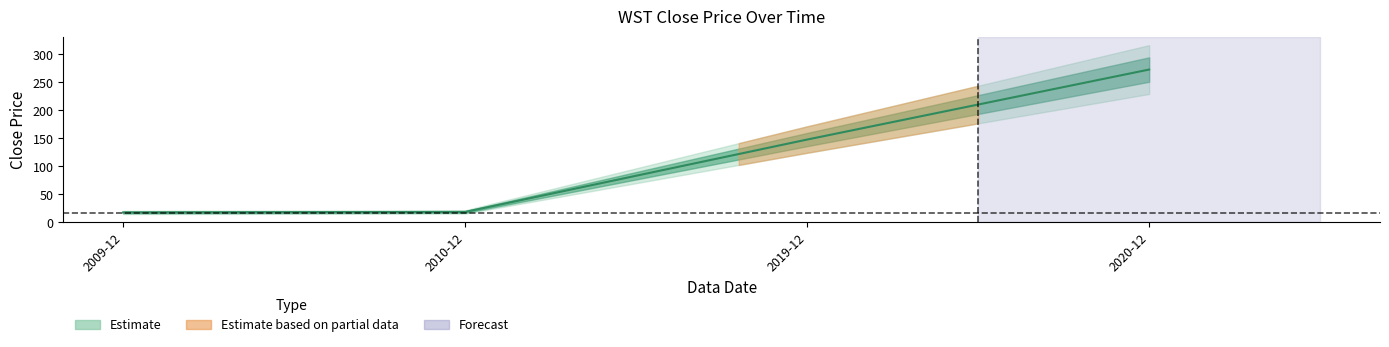

Where does the data first go above 147?

2019-12